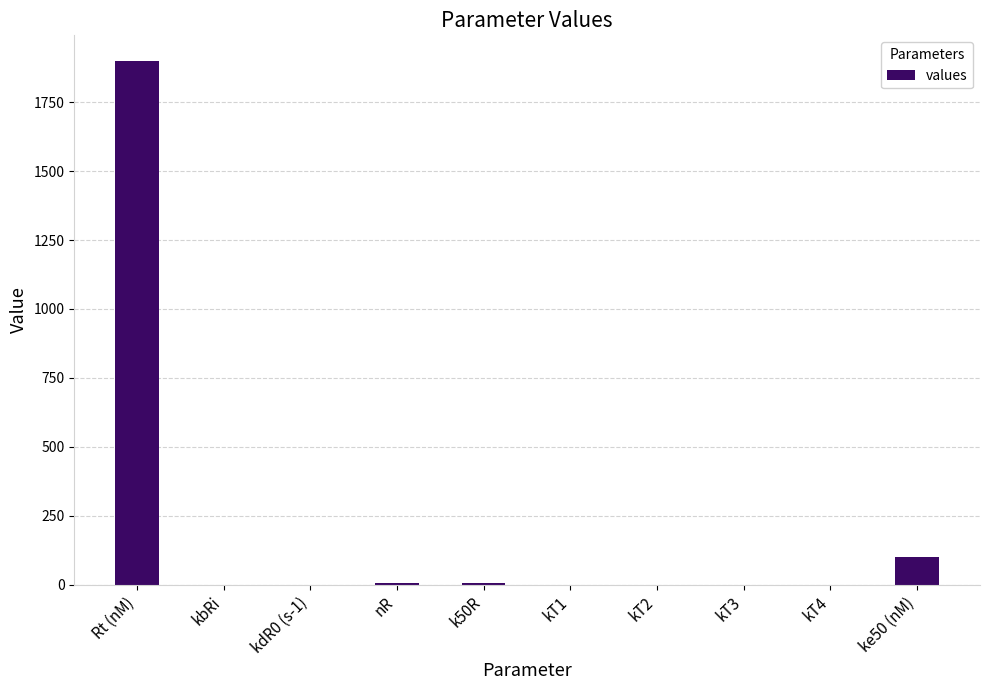

Which category has the highest value across all series?

Rt (nM)